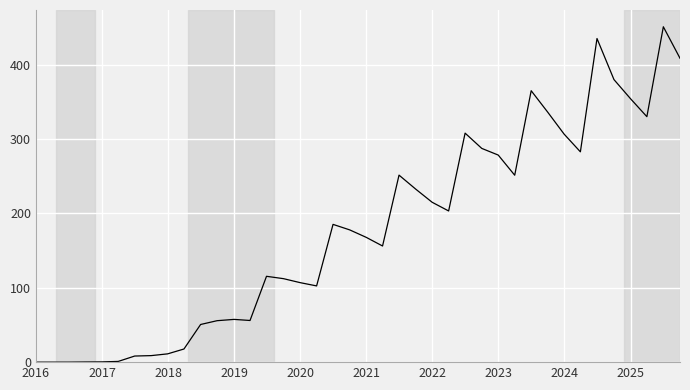

What is the greatest value displayed?

451.2